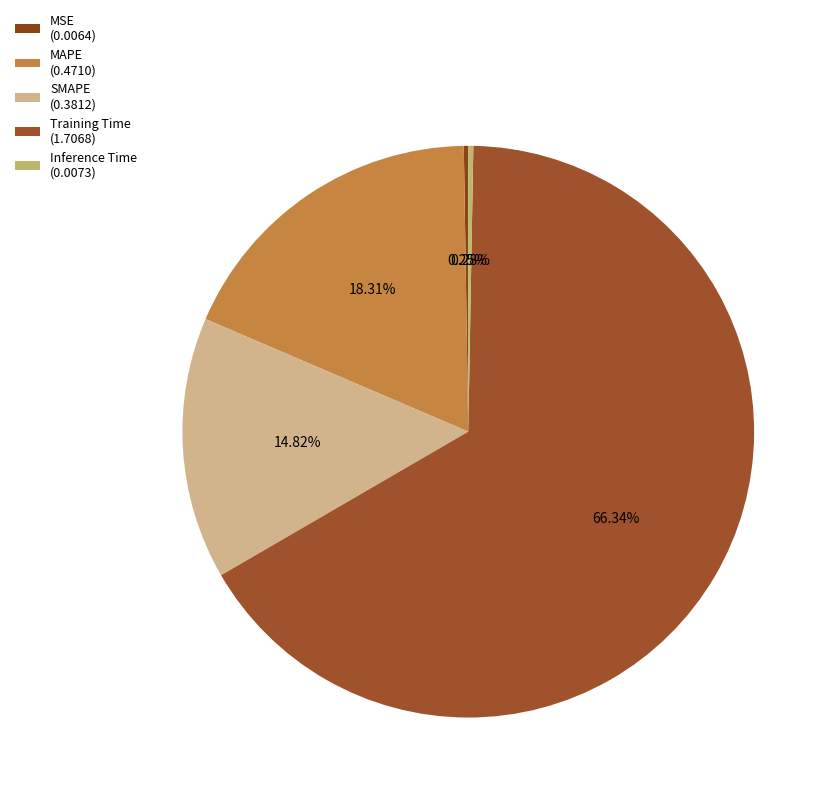

Count the number of slices in the pie.

5